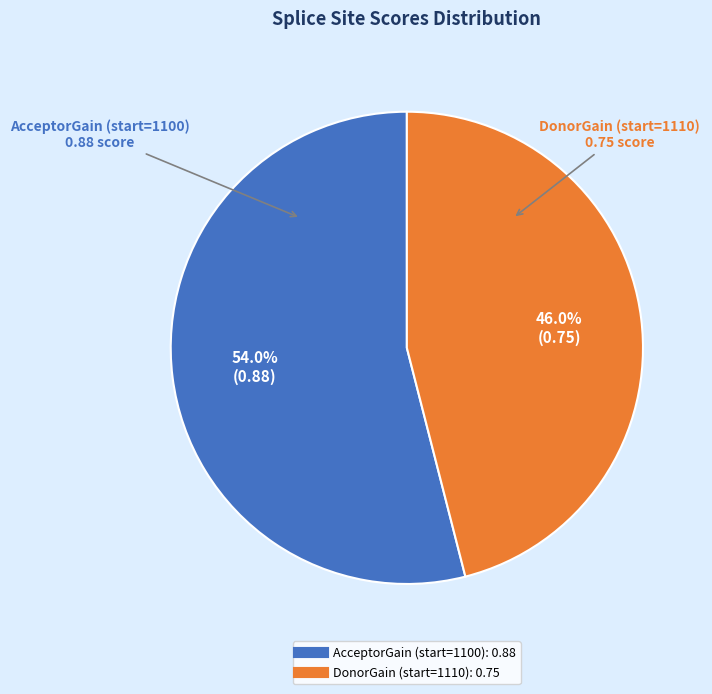

Which category accounts for the majority?

AcceptorGain (start=1100)